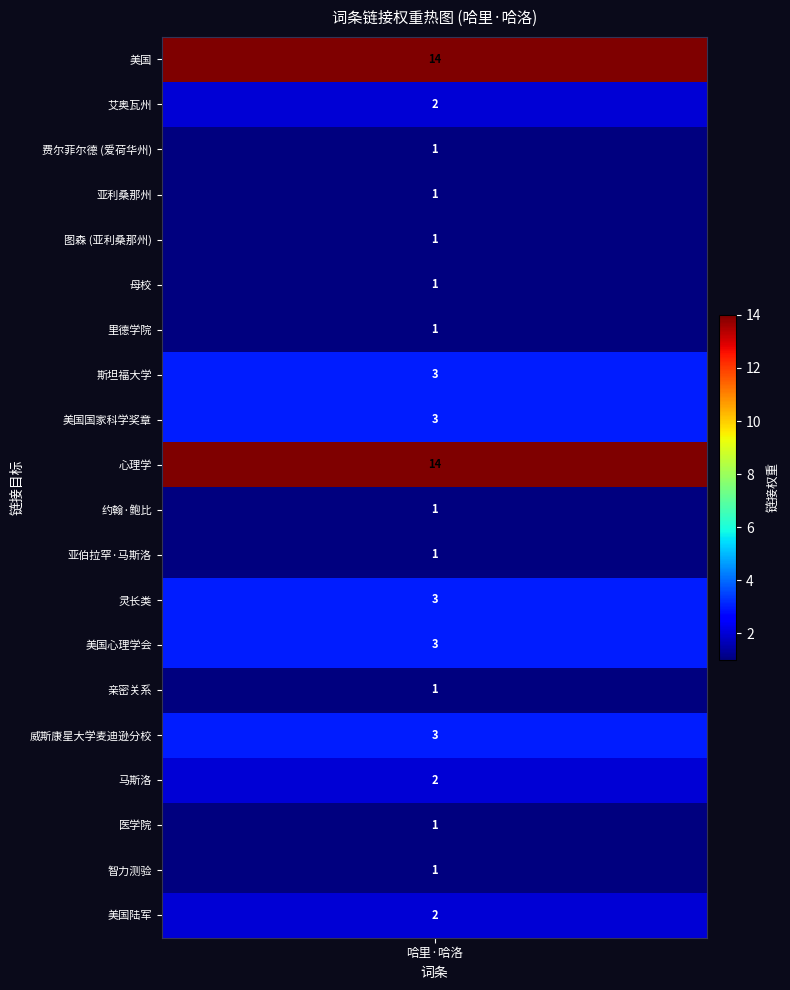

Which series changed the most between 2 and 9?

哈里·哈洛